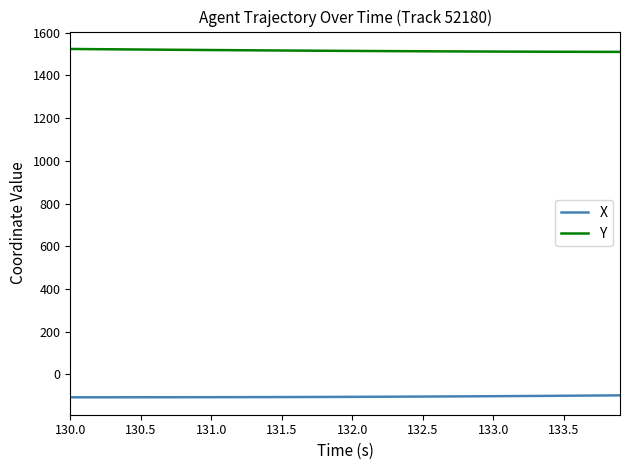

What is the minimum value for Y?

1510.3